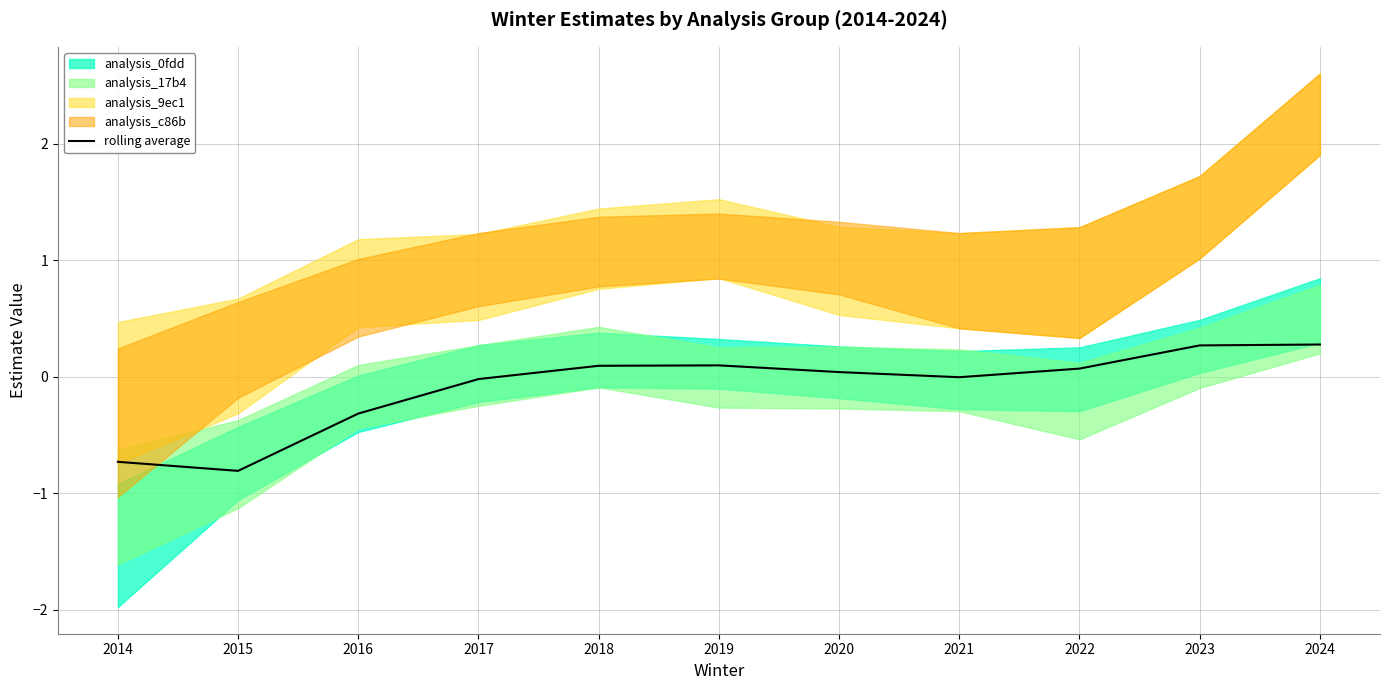

The chart shows a value of 0.1 at 2019. True or false?

True